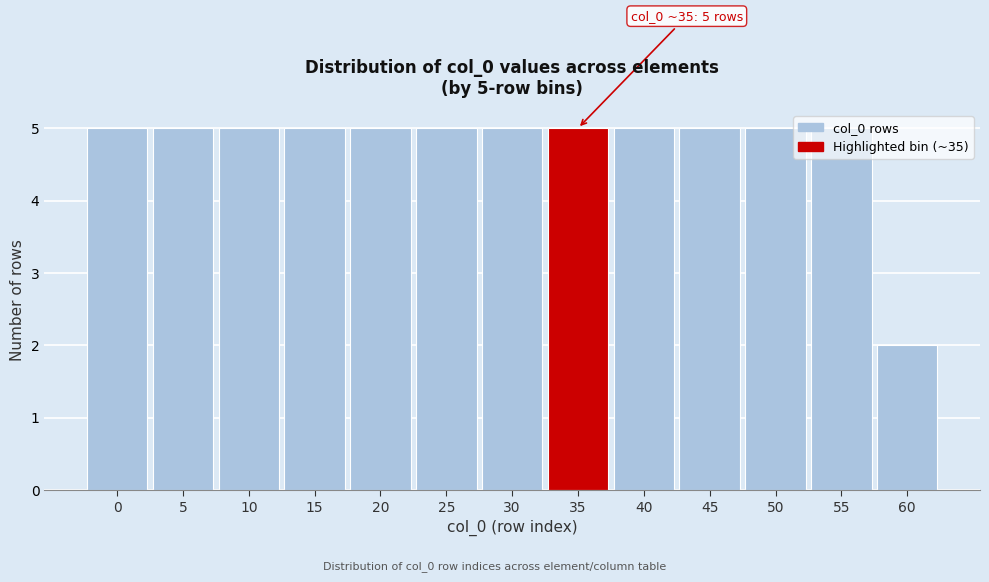

At which category does the chart reach its minimum across all series?

60